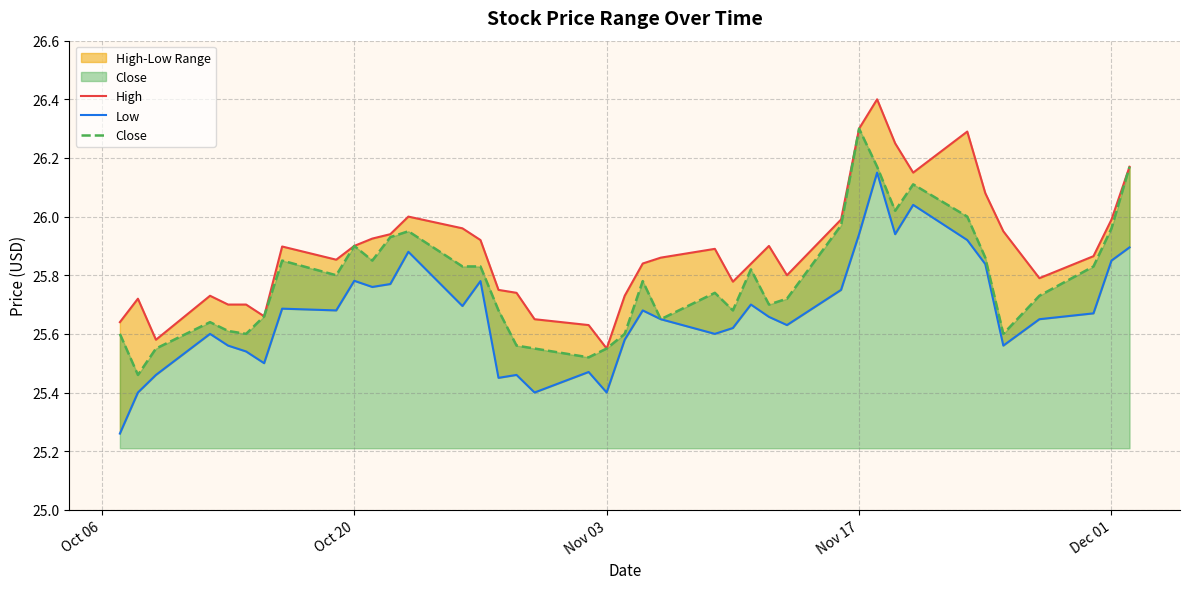

Which category has the highest value in the Close series?

Nov 17